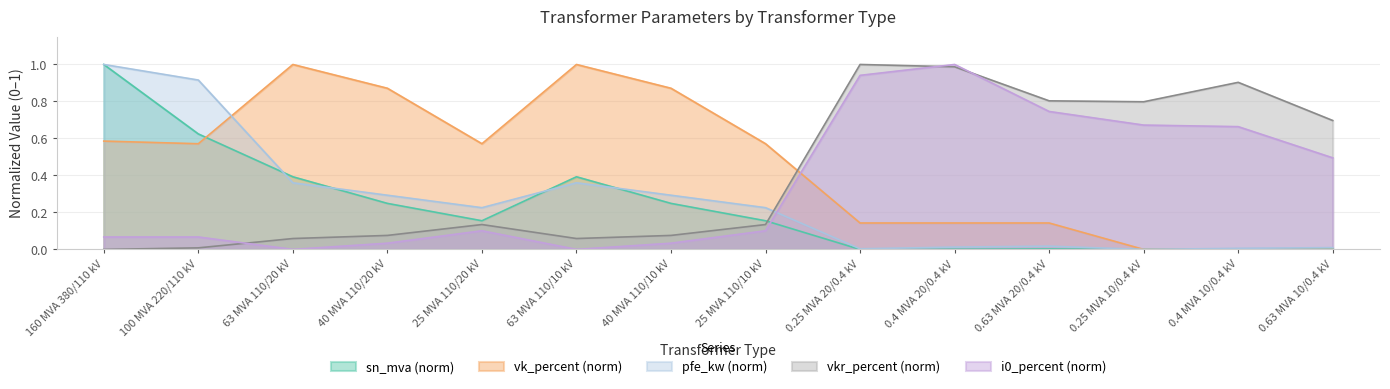

Where is sn_mva nearest to the value 0?

0.25 MVA 20/0.4 kV